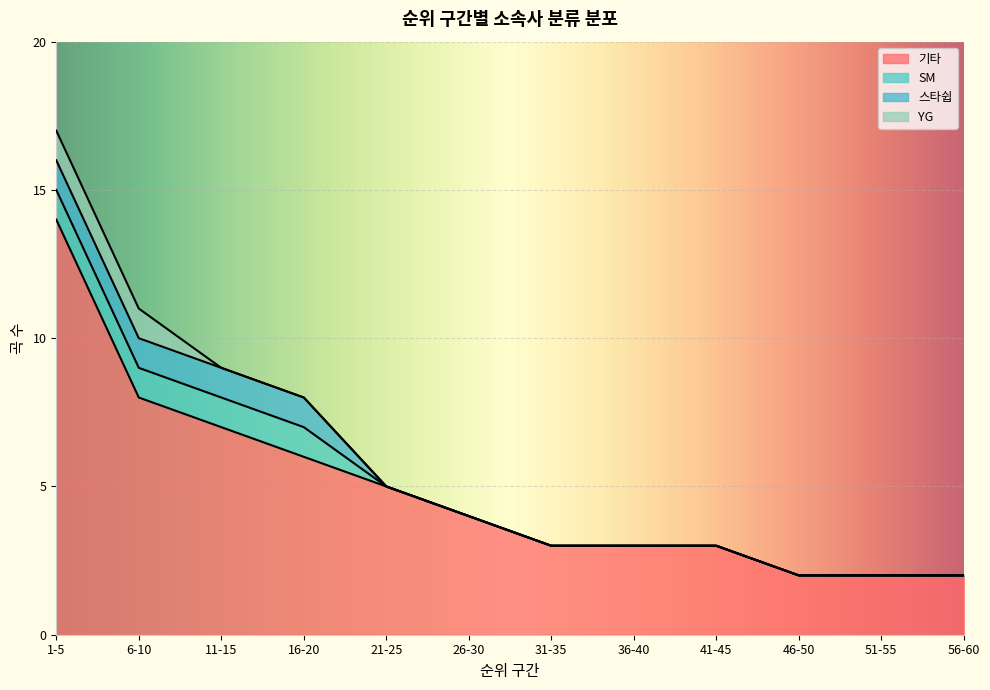

Reading left to right, transcribe all the data shown in this chart.

기타: 1-5=14	6-10=8	11-15=7	16-20=6	21-25=5	26-30=4	31-35=3	36-40=3	41-45=3	46-50=2	51-55=2	56-60=2
SM: 1-5=1	6-10=1	11-15=1	16-20=1	21-25=0	26-30=0	31-35=0	36-40=0	41-45=0	46-50=0	51-55=0	56-60=0
스타쉽: 1-5=1	6-10=1	11-15=1	16-20=1	21-25=0	26-30=0	31-35=0	36-40=0	41-45=0	46-50=0	51-55=0	56-60=0
YG: 1-5=1	6-10=1	11-15=0	16-20=0	21-25=0	26-30=0	31-35=0	36-40=0	41-45=0	46-50=0	51-55=0	56-60=0